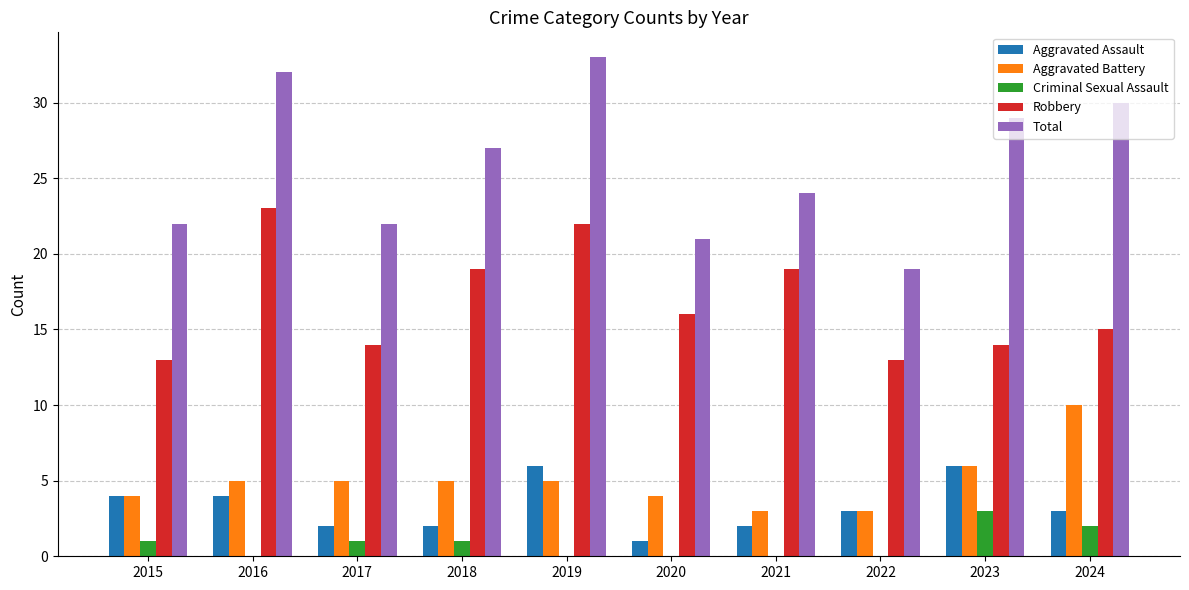

Reading right to left, extract all data points from this chart.

Aggravated Assault: 3	6	3	2	1	6	2	2	4	4
Aggravated Battery: 10	6	3	3	4	5	5	5	5	4
Criminal Sexual Assault: 2	3	0	0	0	0	1	1	0	1
Robbery: 15	14	13	19	16	22	19	14	23	13
Total: 30	29	19	24	21	33	27	22	32	22